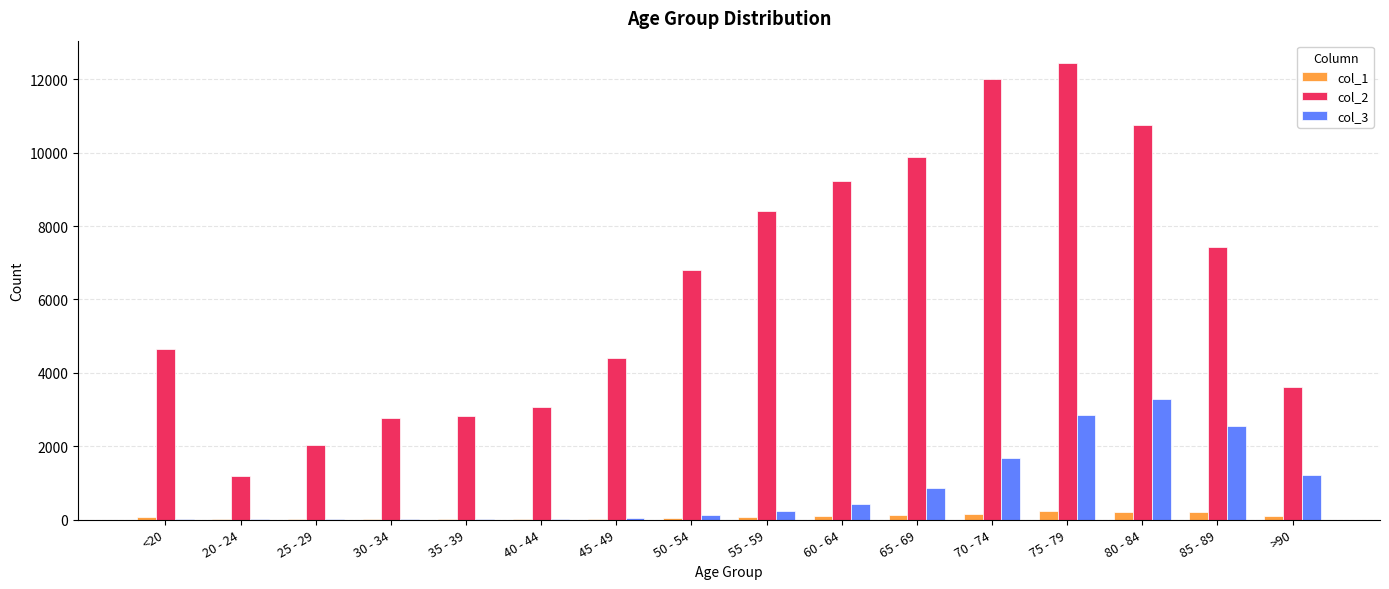

Which series changed the most between <20 and 85 - 89?

col_2